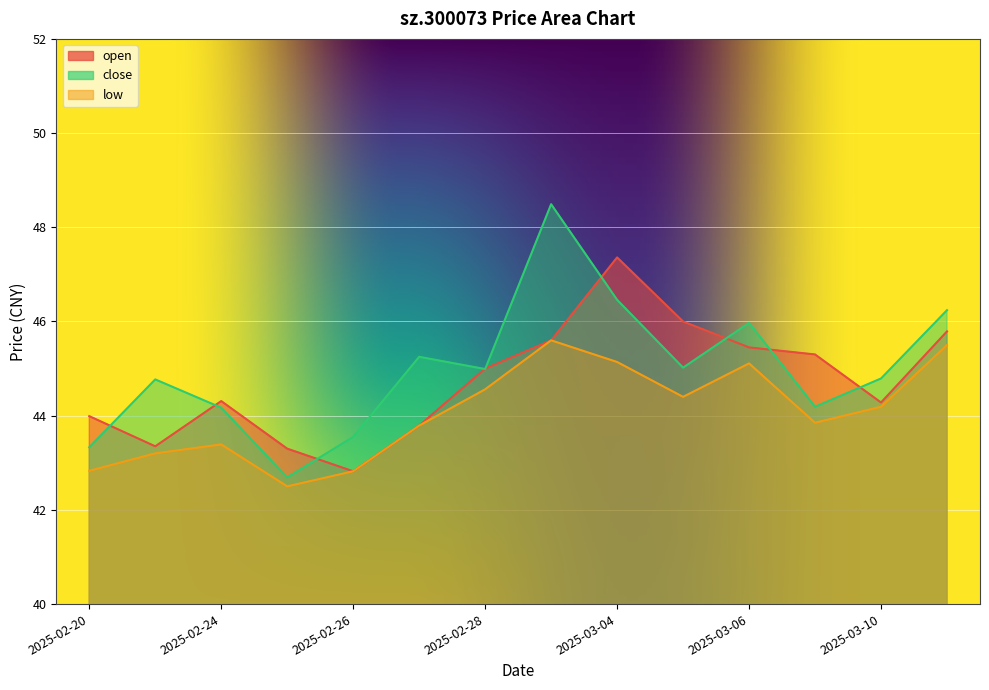

At which category is the sum across all series the highest?

2025-03-03